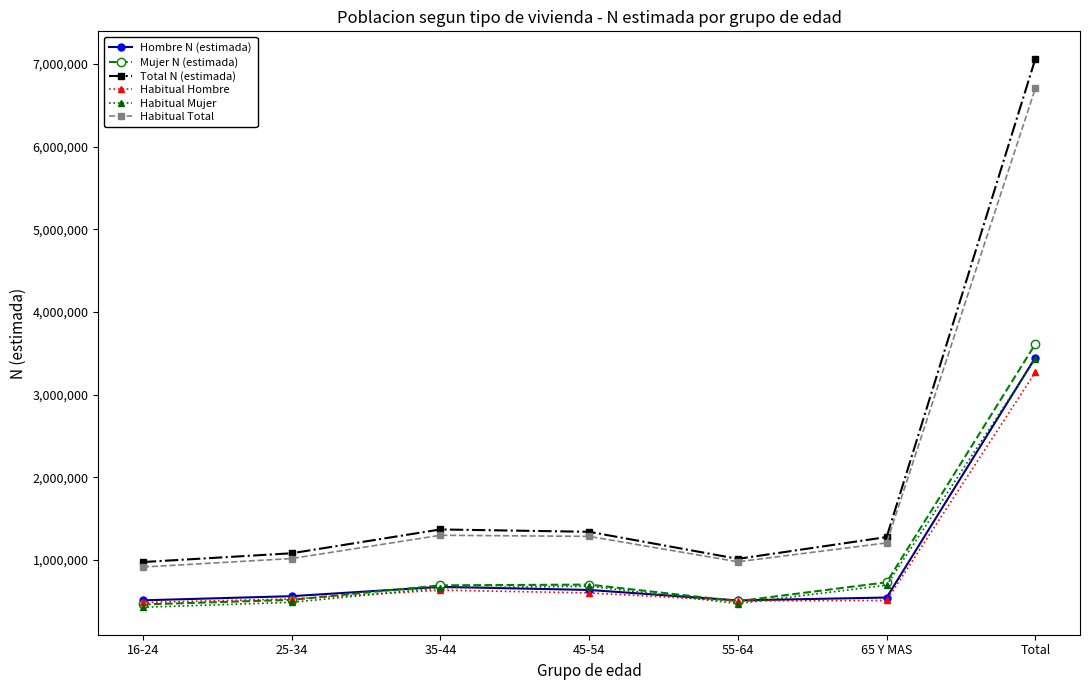

What is the label of the 2nd point from the left?

25-34